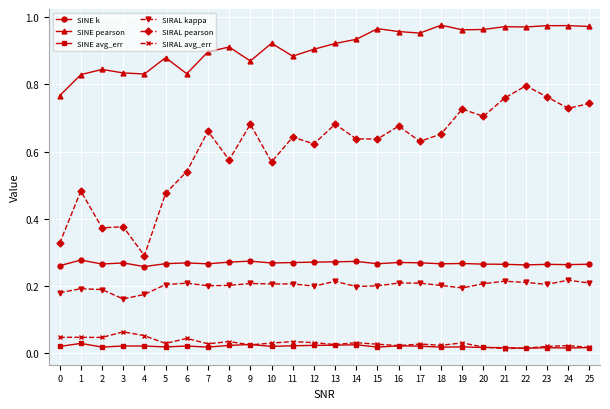

What is the total value across all series at 4?

1.6